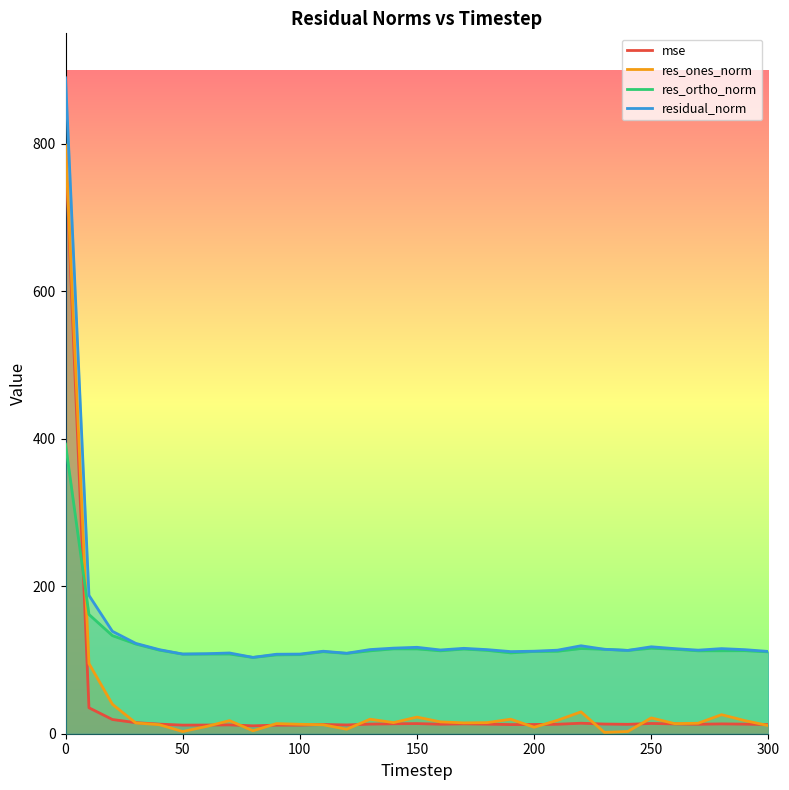

What is the highest value of the res_ortho_norm series?

392.8